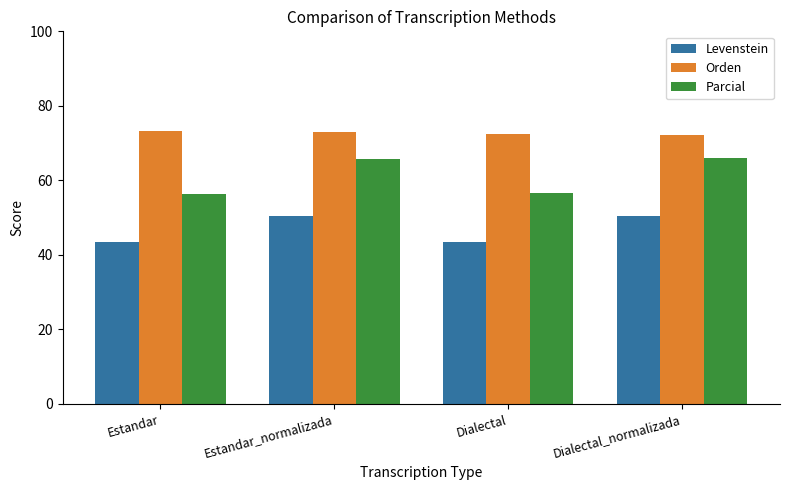

What is the minimum value shown in the chart?

43.4